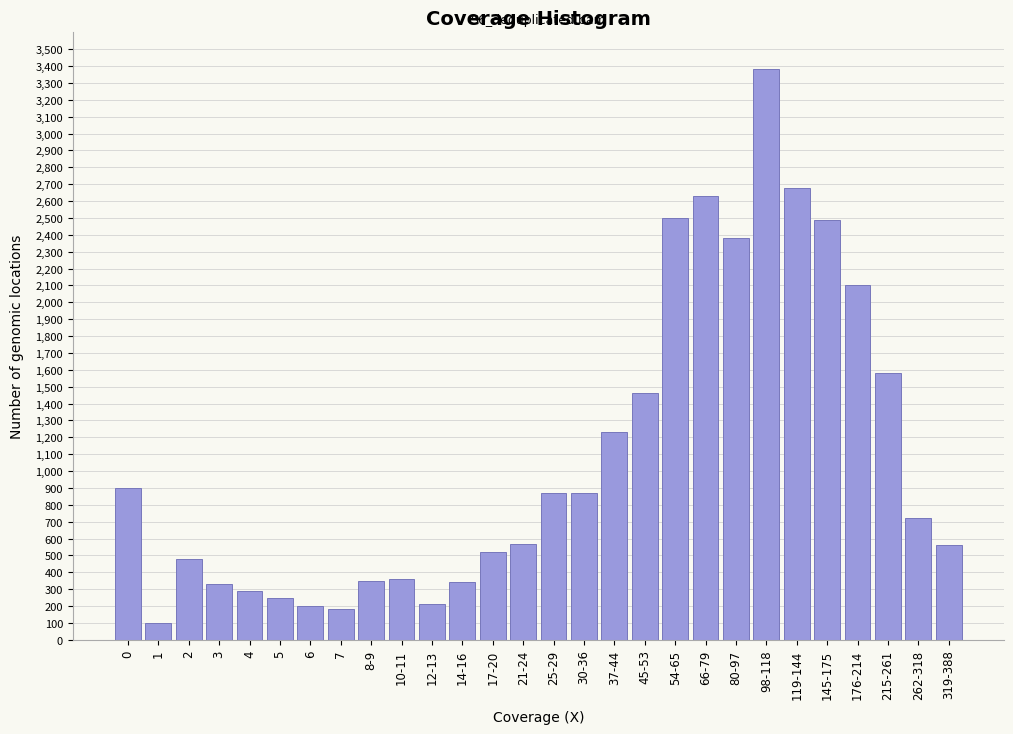

The value at 176-214 is 2100. True or false?

True